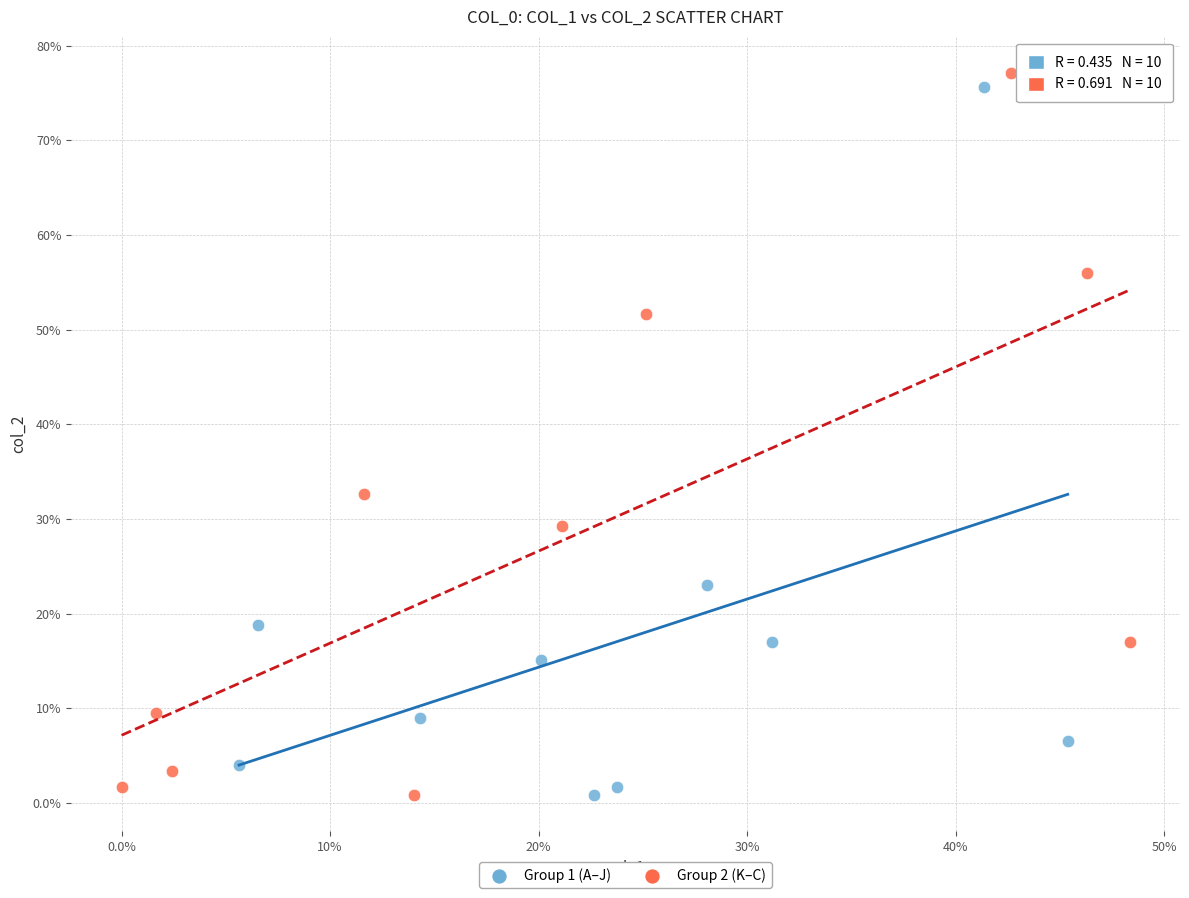

What are all the series names shown in the legend?

Group 1 (A–J), Group 2 (K–C)